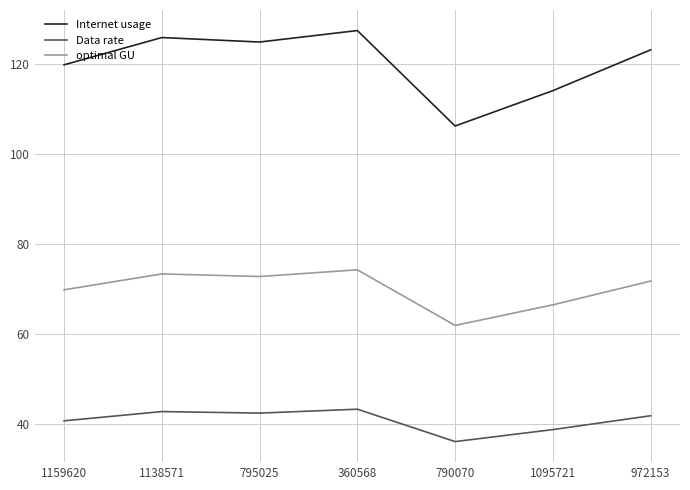

Is it true that Data rate equals 13.8 at 790070?

False